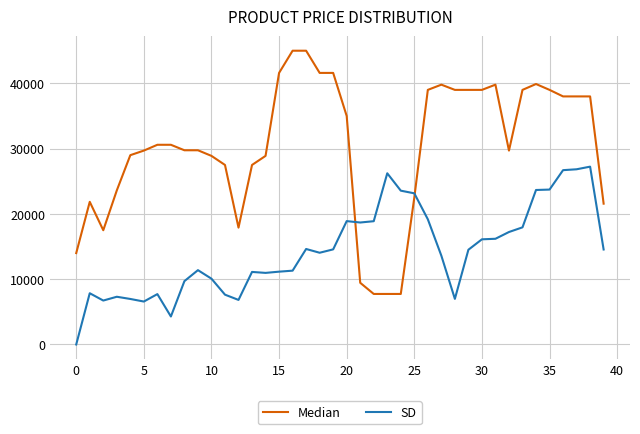

Which series has the largest range (max minus min)?

Median